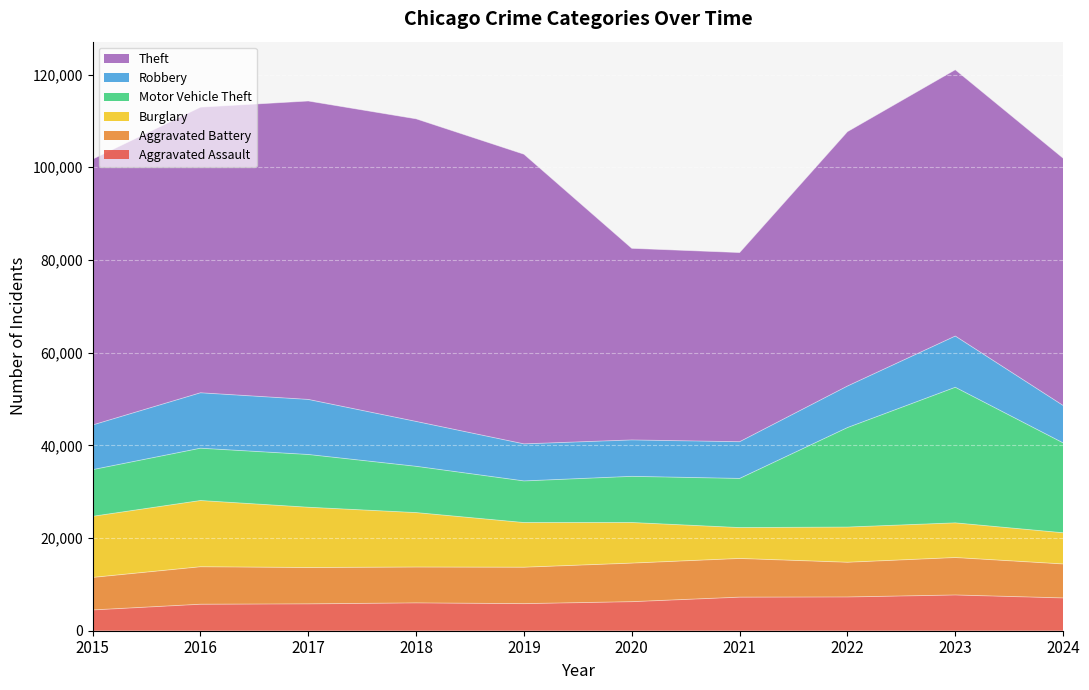

Read the Burglary value at 2023, to the nearest 100.

7500